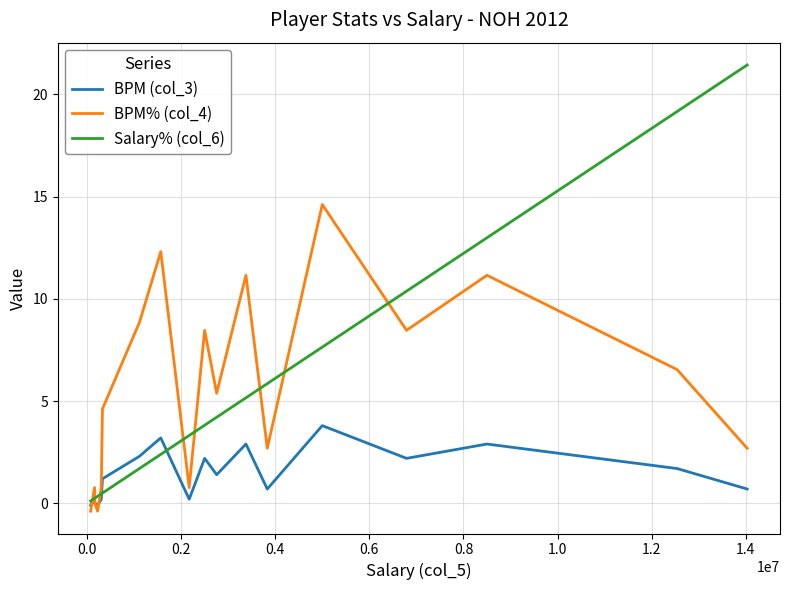

Rank the series by their maximum value, from highest to lowest.

Salary% (col_6), BPM% (col_4), BPM (col_3)